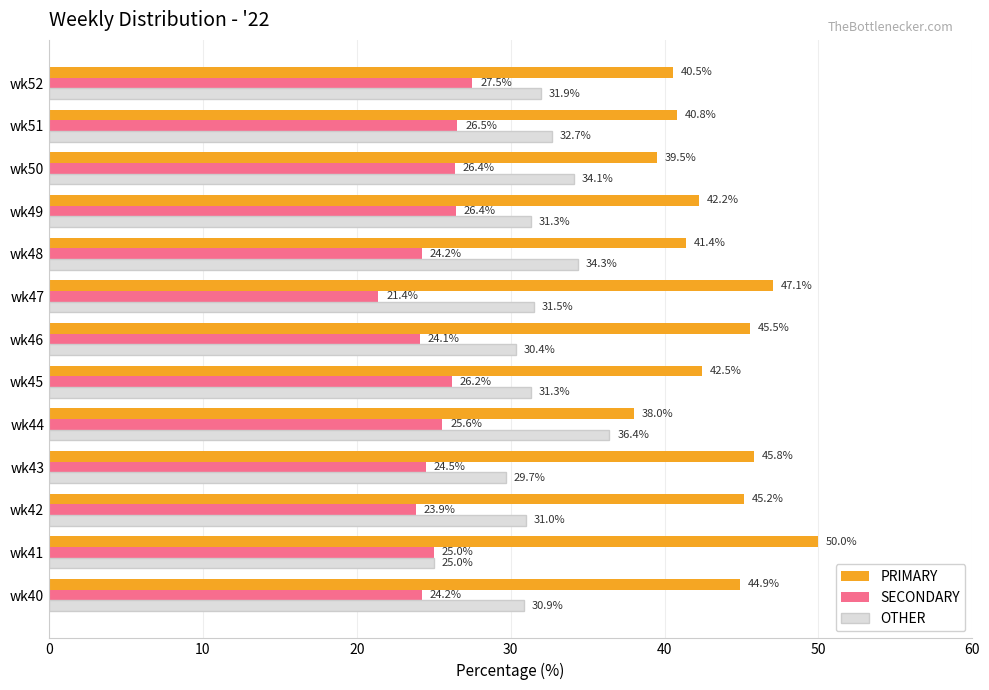

Count the number of data series in this chart.

3